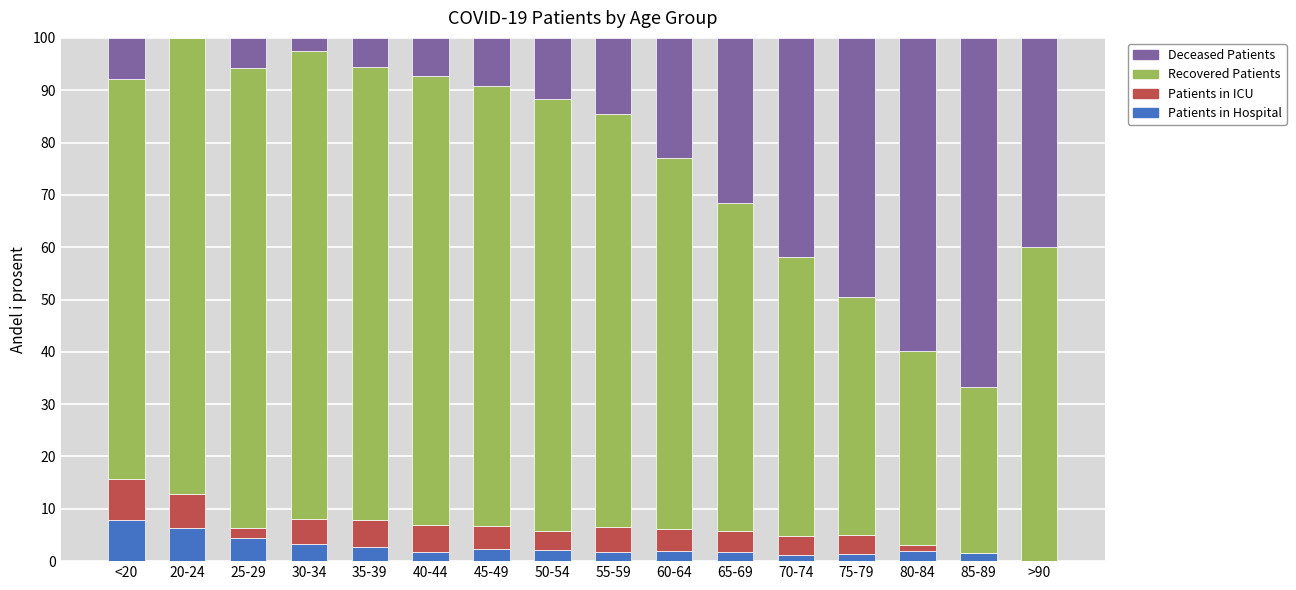

What is the sum of all Patients in Hospital values?

42.5